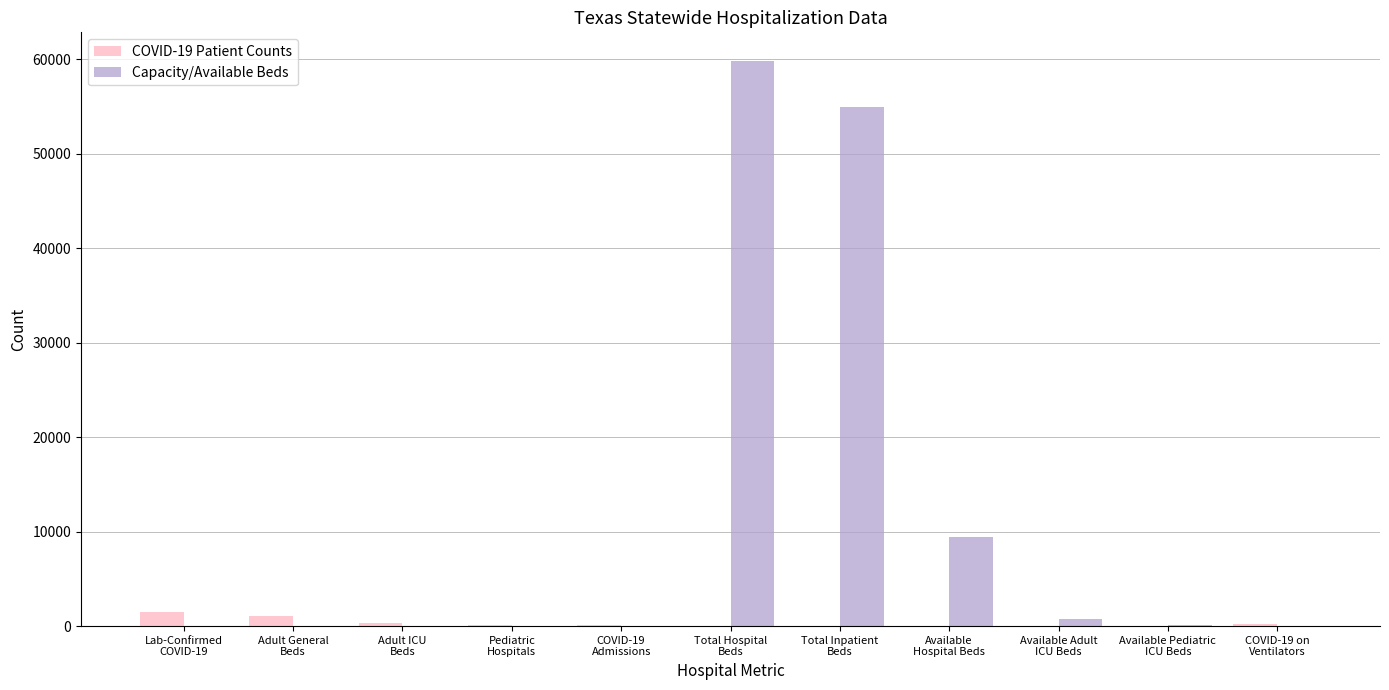

What is the greatest value displayed?

59843